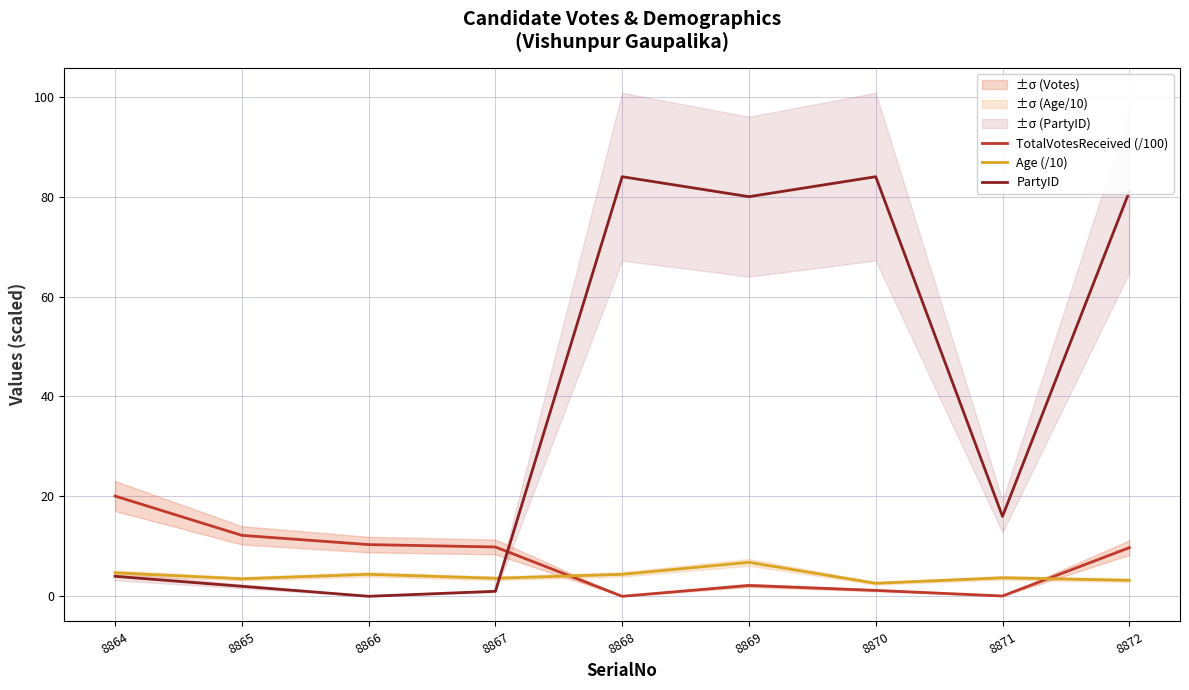

At how many categories does at least one series exceed 58?

4